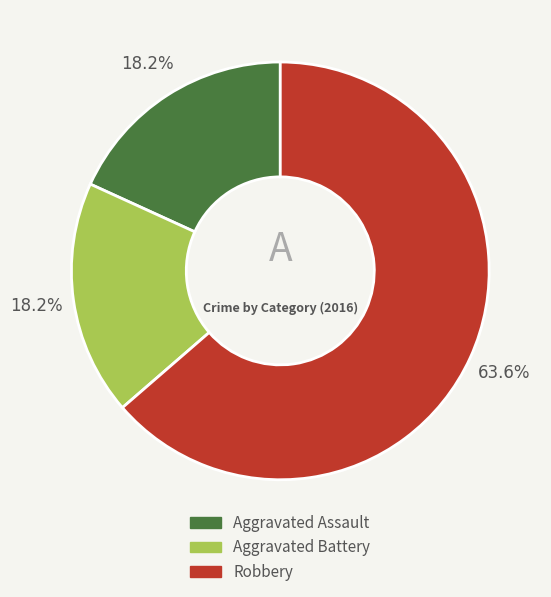

To the nearest percent, what is the average slice percentage?

33%